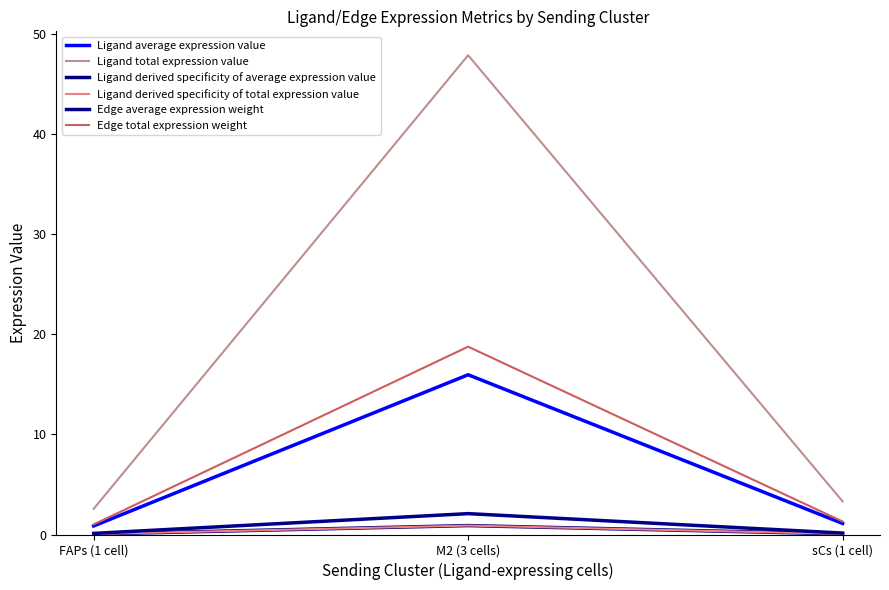

Is this an area chart (filled region under the line)?

No